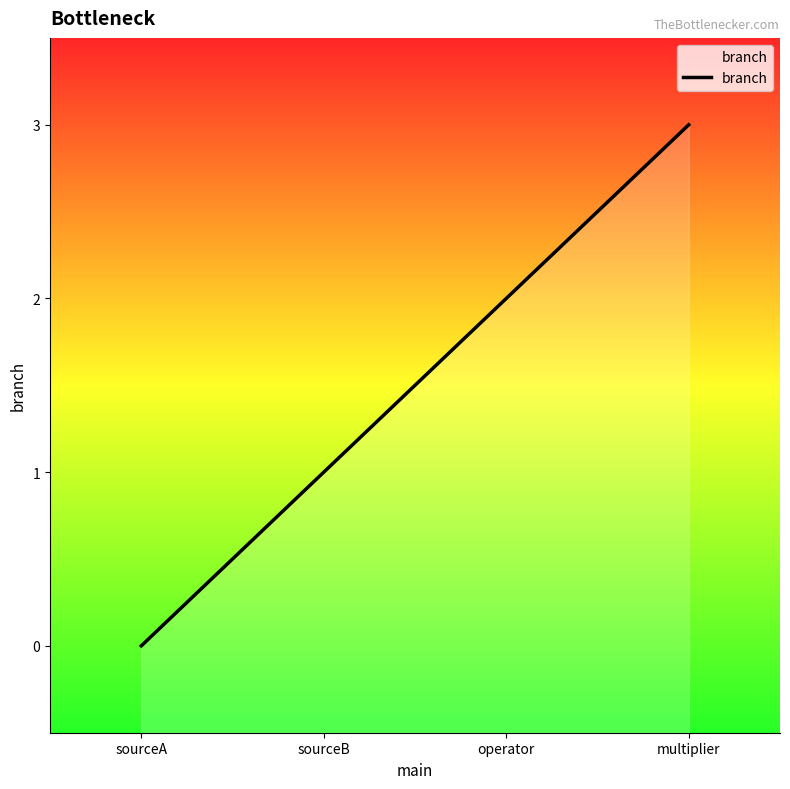

Reading right to left, extract all data points from this chart.

3	2	1	0